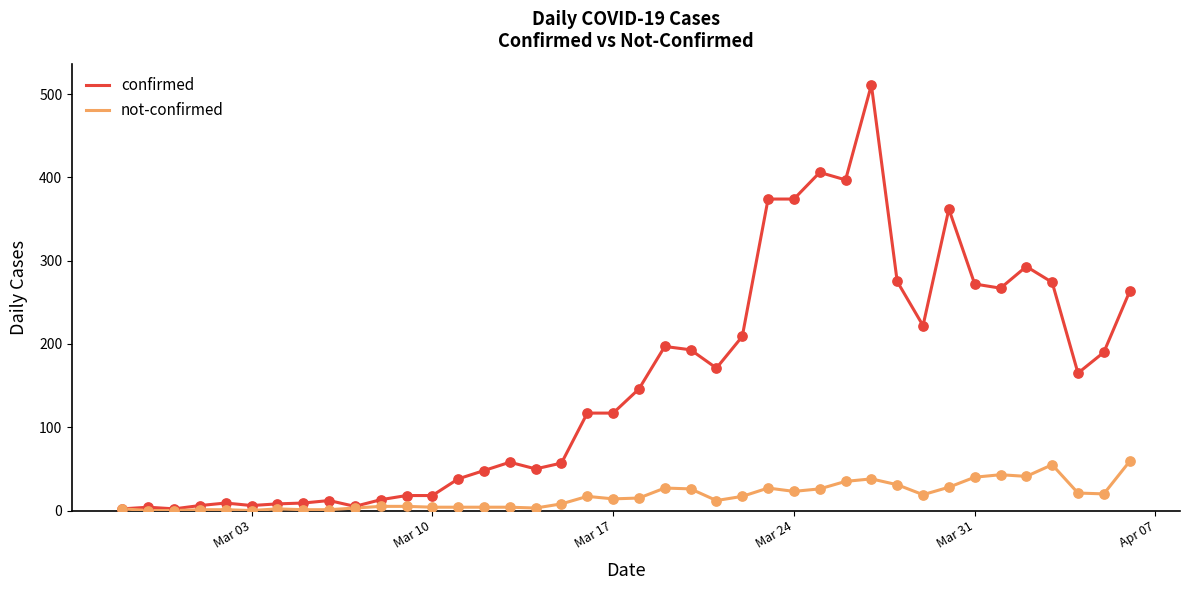

At how many categories does at least one series exceed 410?

1